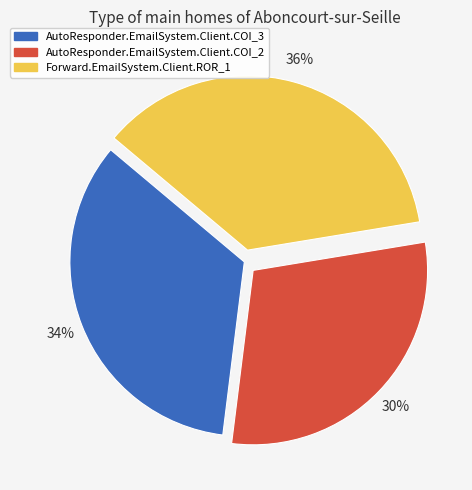

What percentage is the Forward.EmailSystem.Client.ROR_1 slice, to the nearest percent?

36%